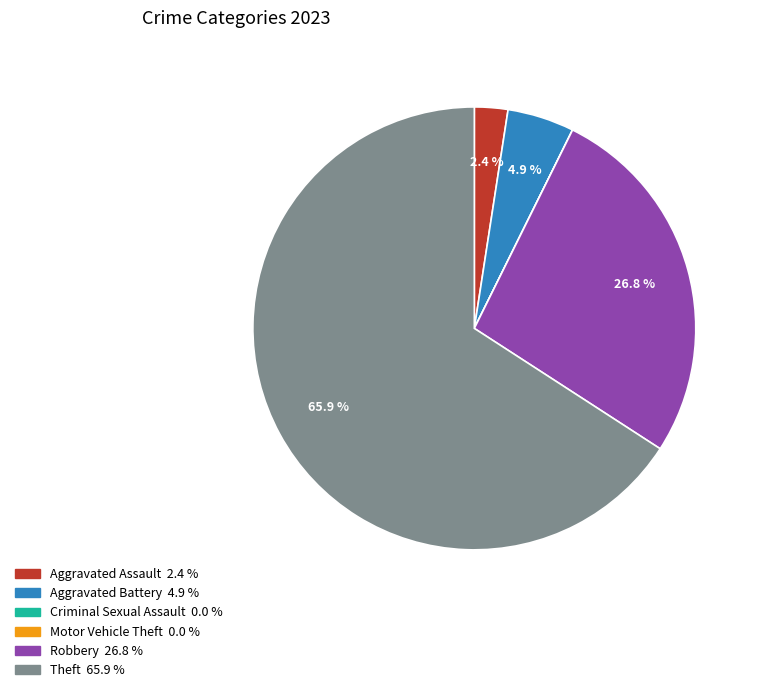

Does Theft represent more than half of the total?

Yes